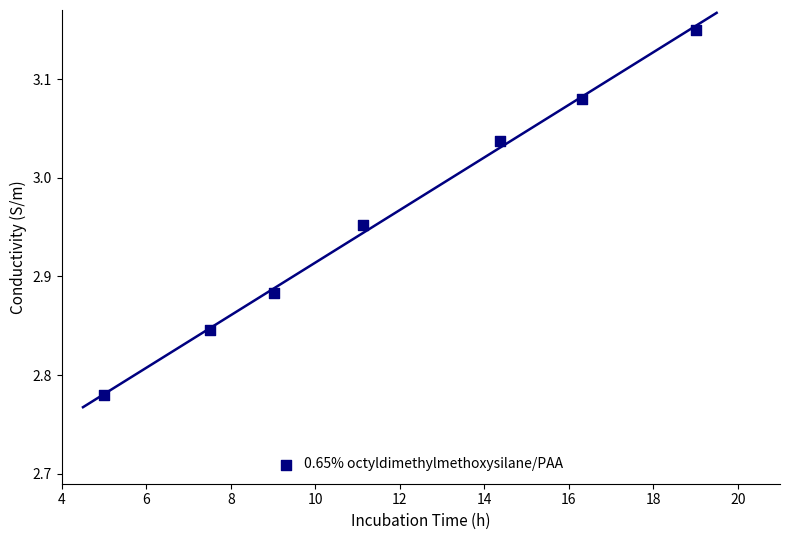

What is the average X value?

11.8